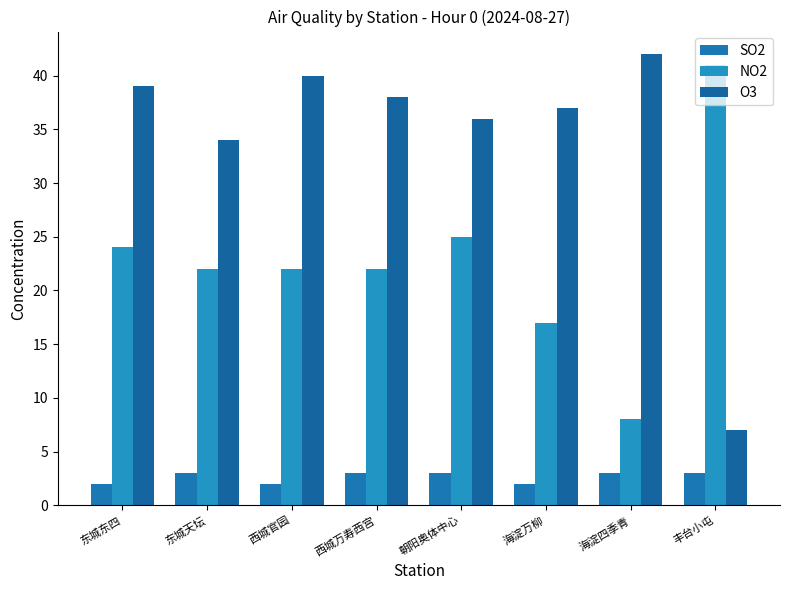

List the series in order of their overall mean, lowest first.

SO2, NO2, O3